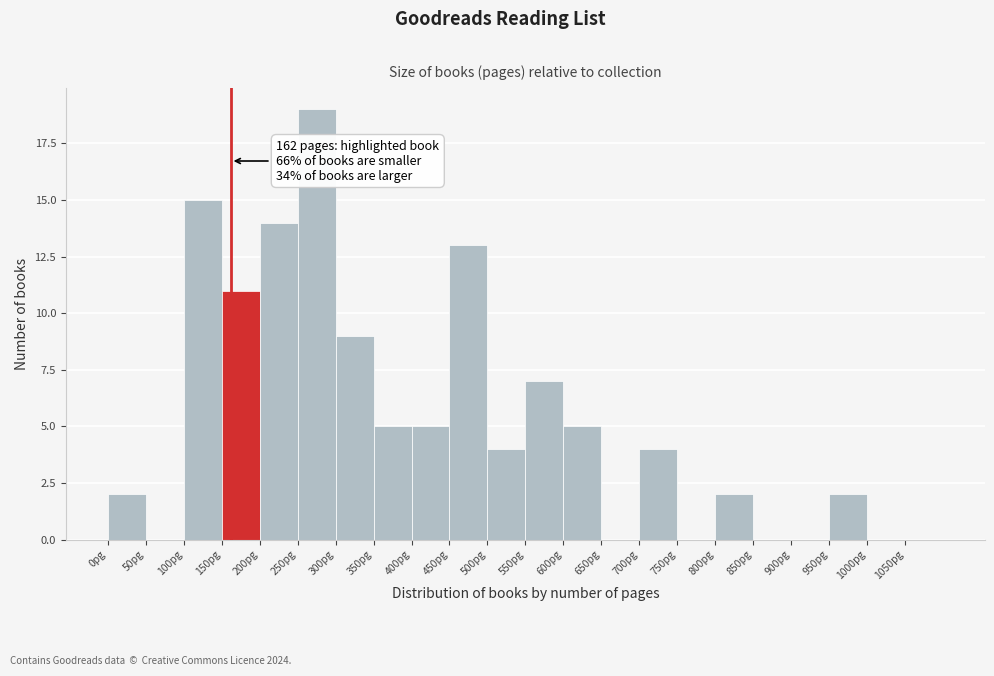

Over which range of the x-axis is the bar tallest?

250 to 300